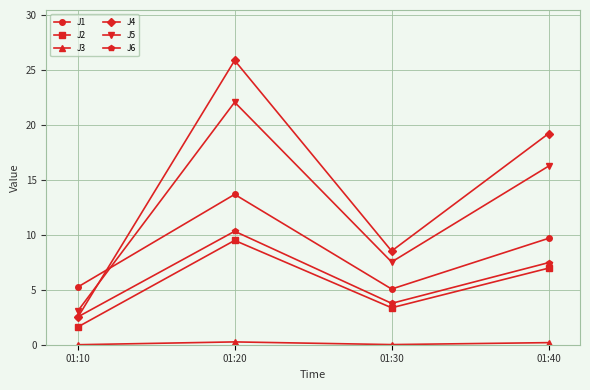

Which series has the largest total across all categories?

J4